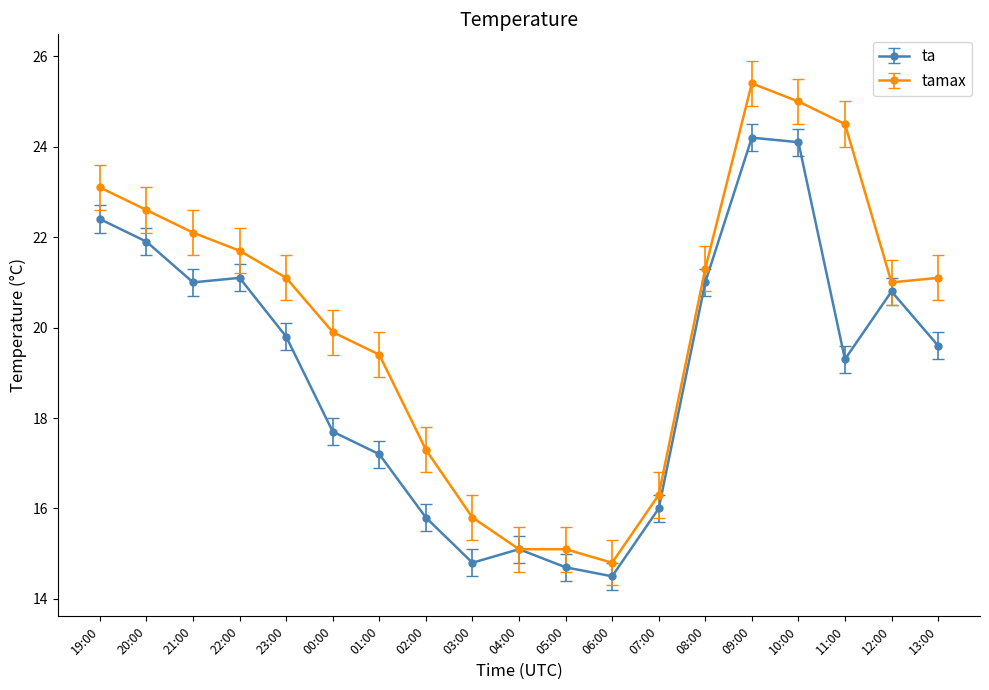

What is the label of the 13th point from the right?

01:00